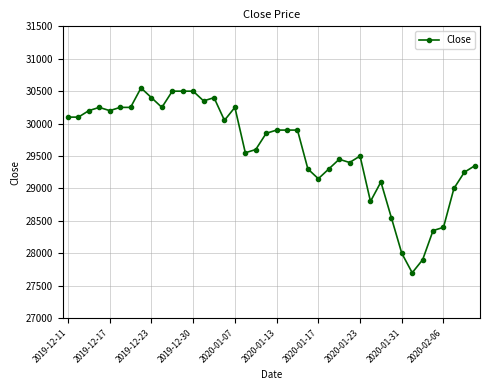

Does the chart display data point markers on the line(s)?

Yes